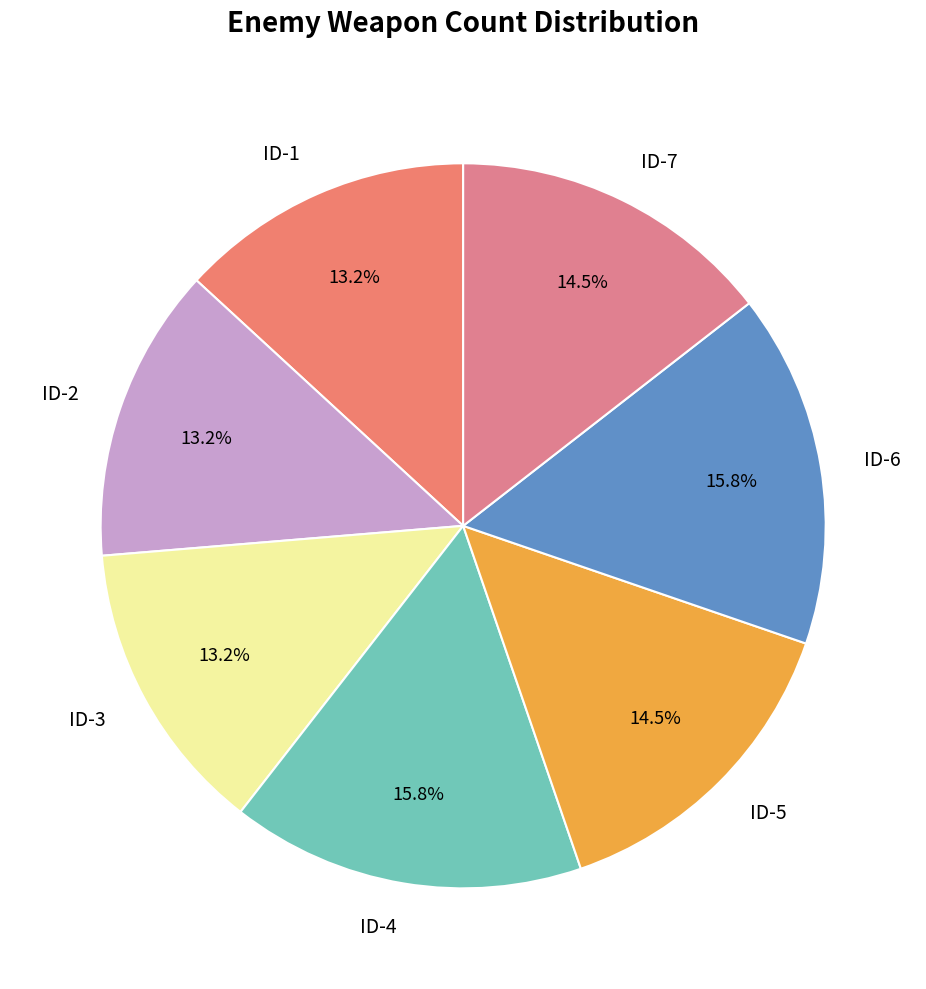

What is the total percentage of ID-2 and ID-4?

28.9%